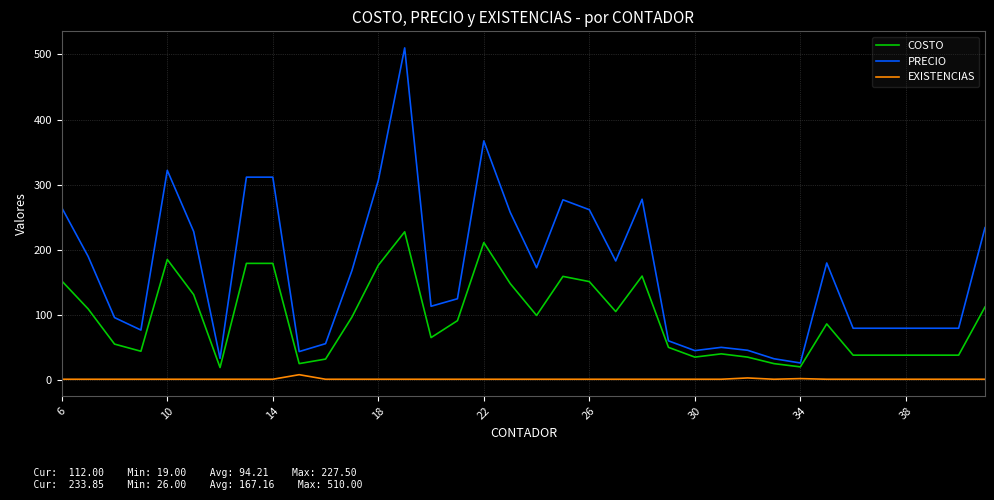

Which series has the largest range (max minus min)?

PRECIO